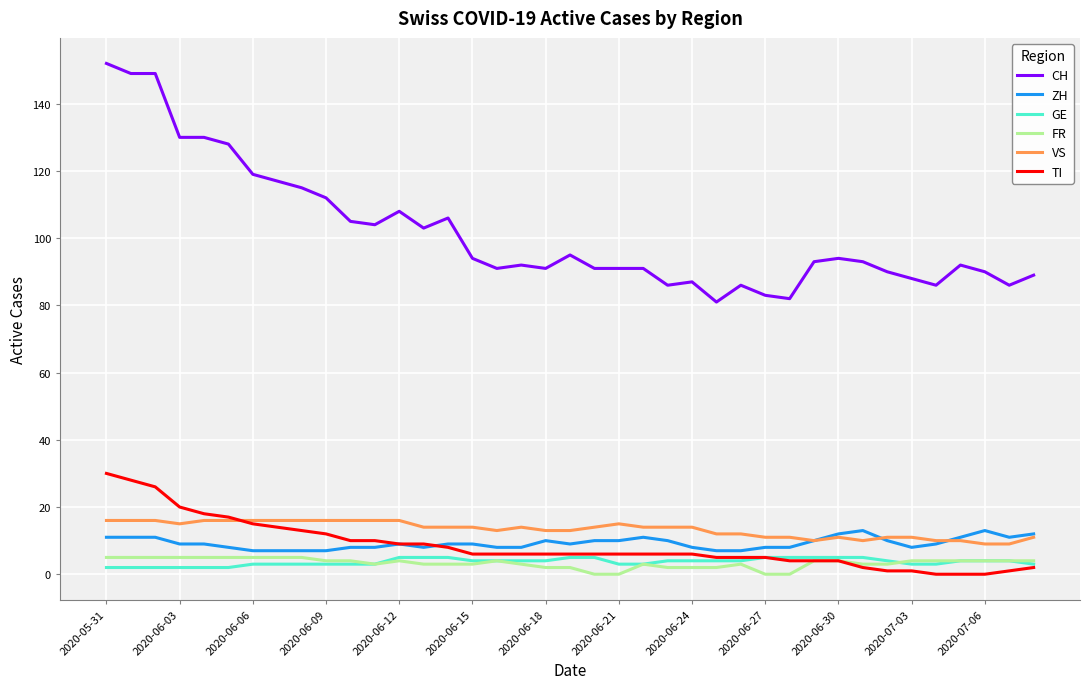

What is the highest value of the CH series?

152